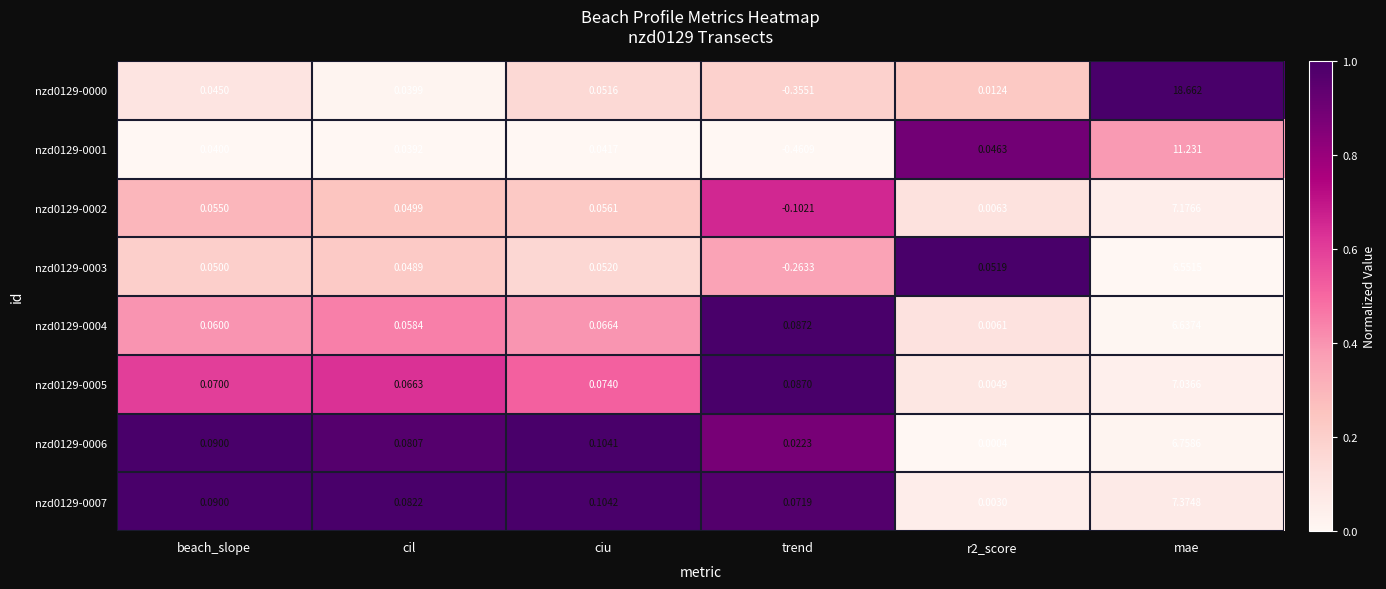

Where does the nzd0129-0003 series first go above 0?

beach_slope